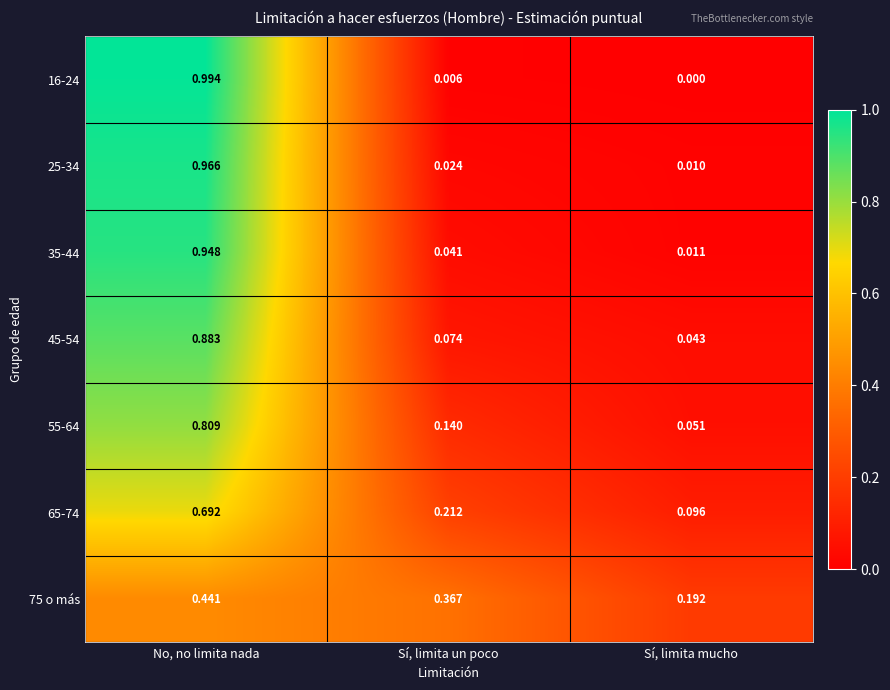

At which label does 35-44 reach its minimum?

Sí, limita mucho